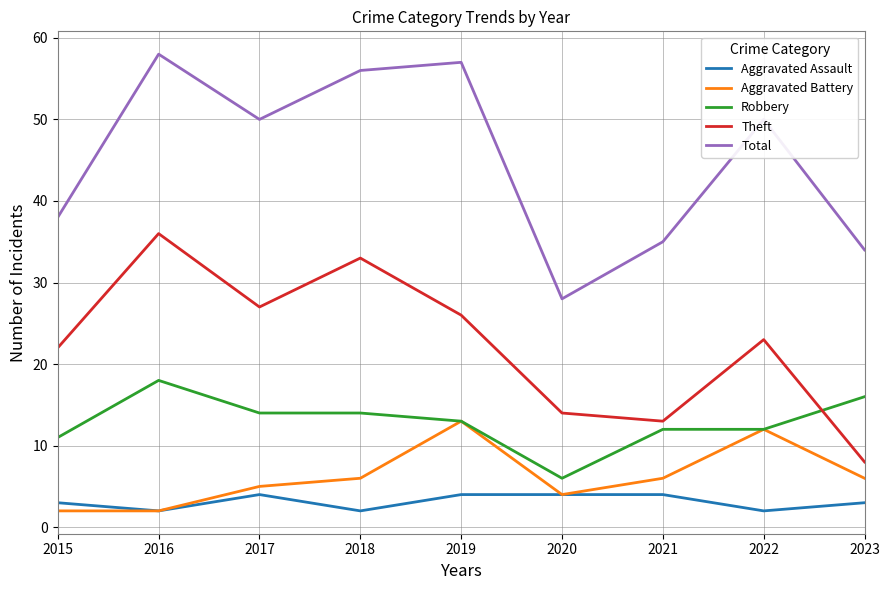

What is the sum of all Theft values?

202